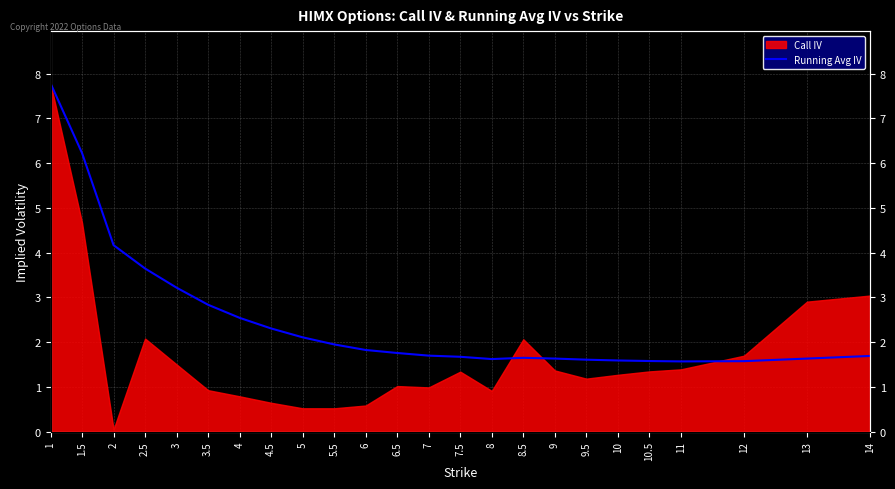

Which has a higher value, 10.5 or 14?

14